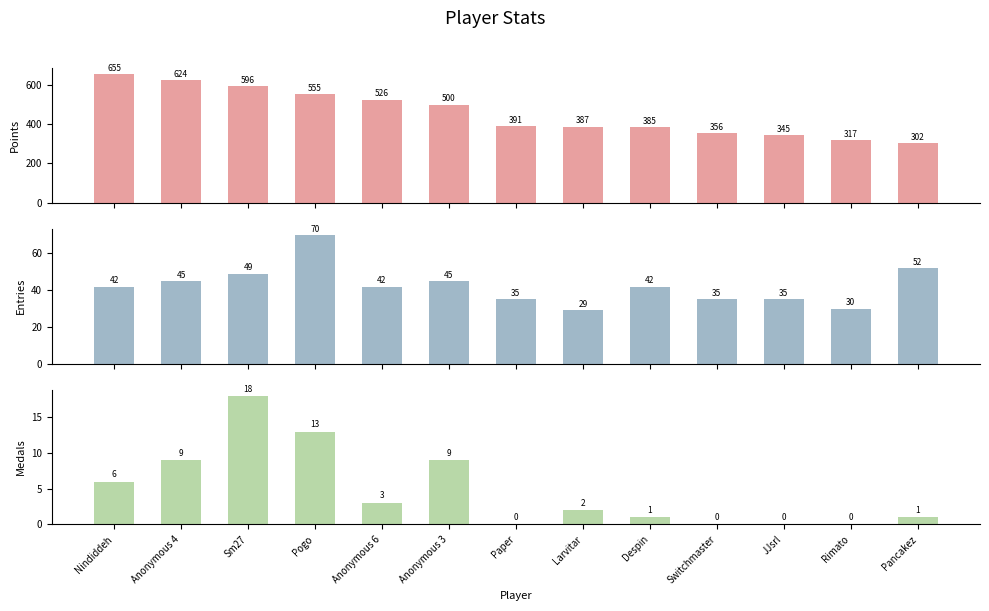

How many data points does each series have?

13